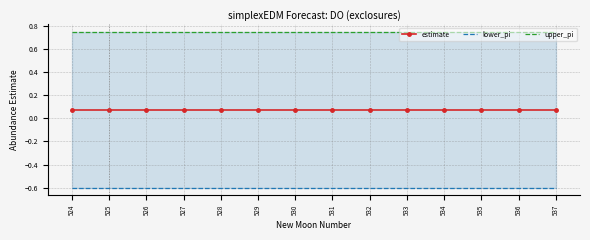

Reading right to left, extract all data points from this chart.

estimate: 0.1	0.1	0.1	0.1	0.1	0.1	0.1	0.1	0.1	0.1	0.1	0.1	0.1	0.1
lower_pi: -0.6	-0.6	-0.6	-0.6	-0.6	-0.6	-0.6	-0.6	-0.6	-0.6	-0.6	-0.6	-0.6	-0.6
upper_pi: 0.7	0.7	0.7	0.7	0.7	0.7	0.7	0.7	0.7	0.7	0.7	0.7	0.7	0.7